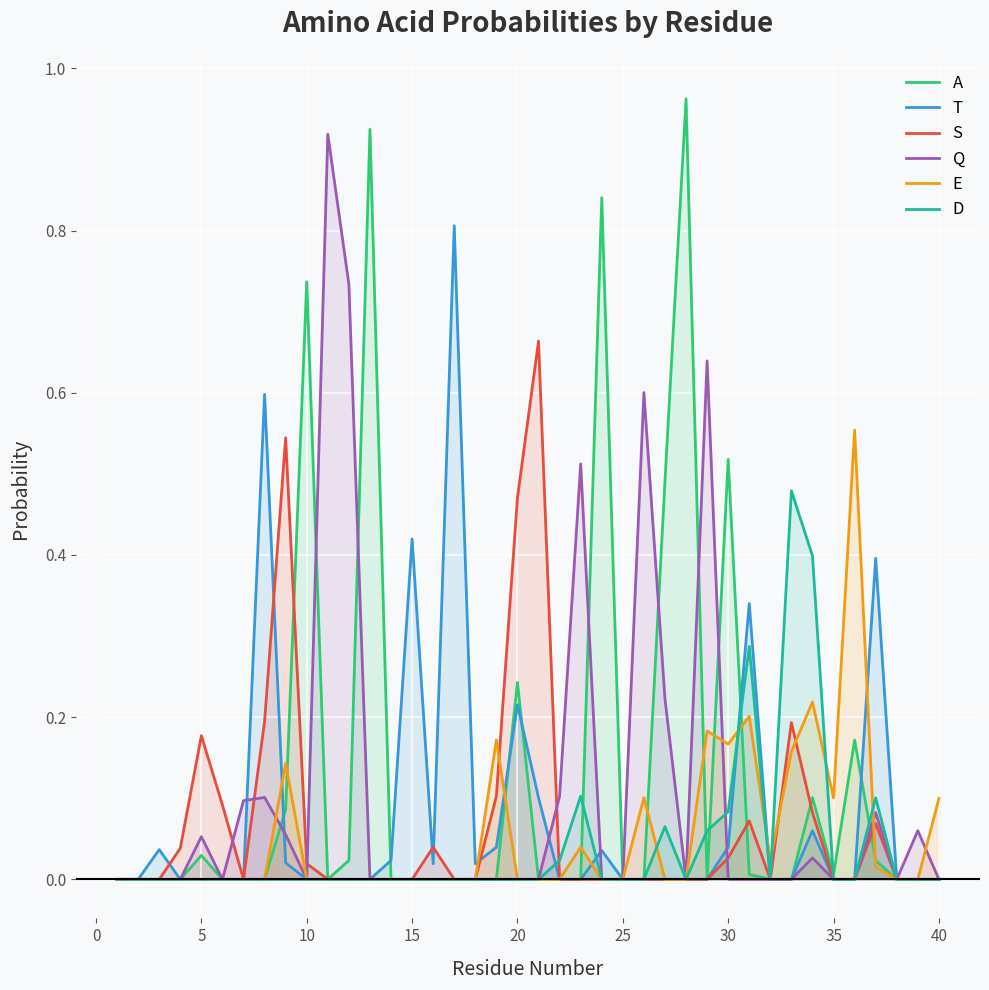

True or false: S has more than 1 interior local peaks.

True